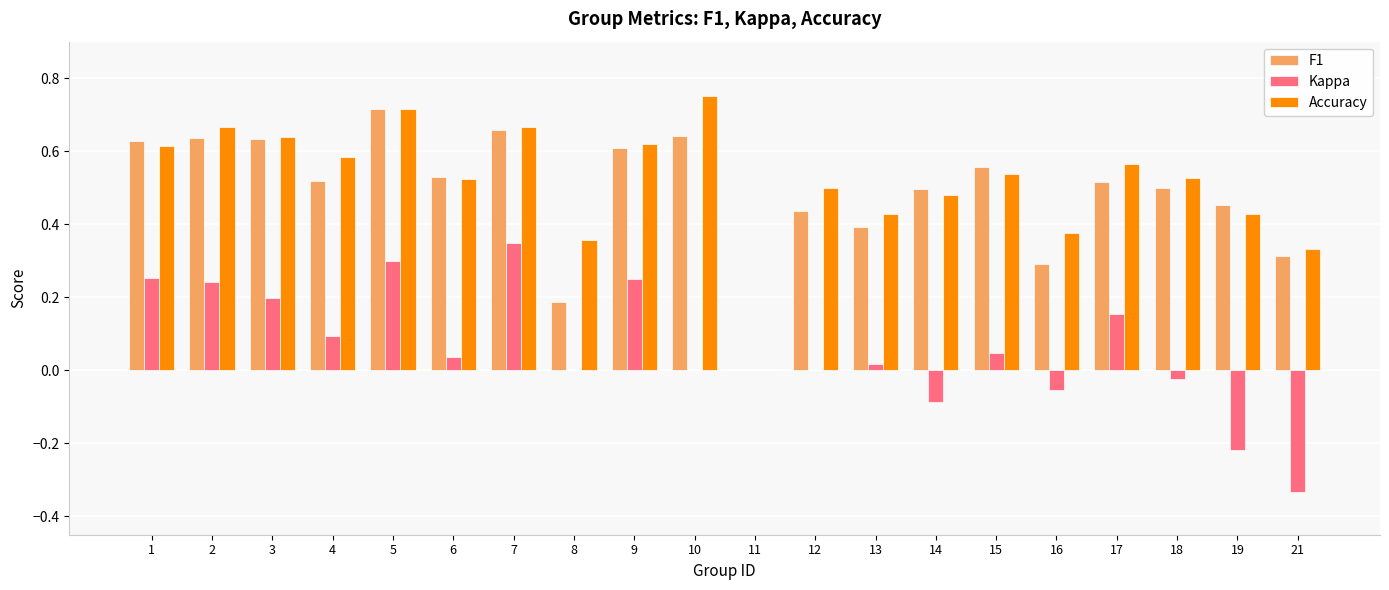

The Accuracy series shows 0.9 at 15. True or false?

False